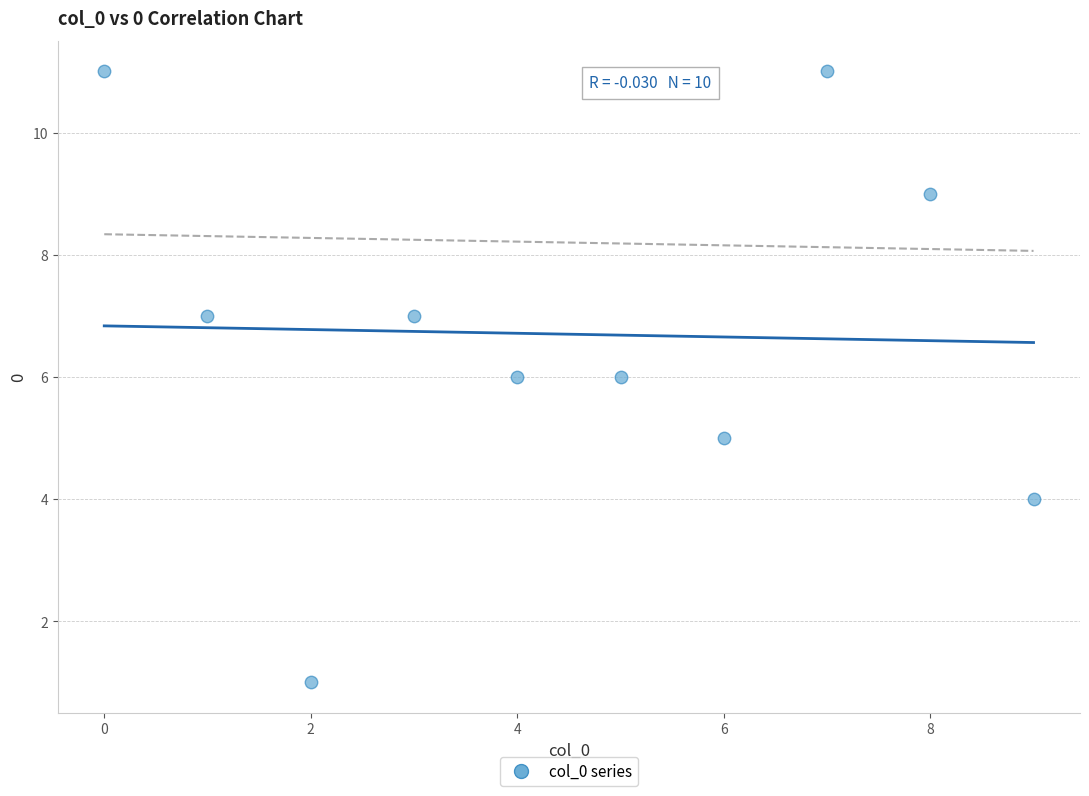

What is the average Y value?

7